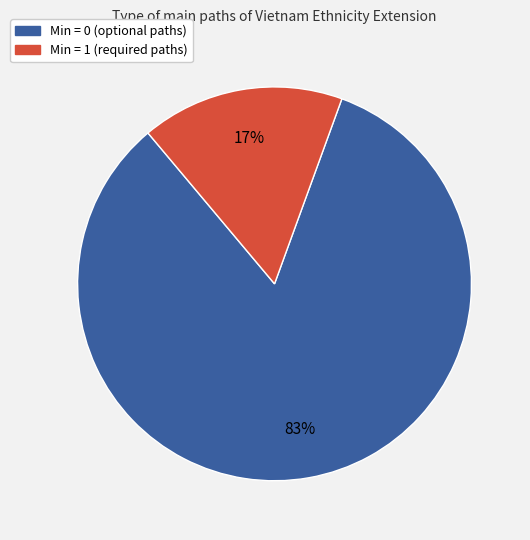

Count the number of slices in the pie.

2